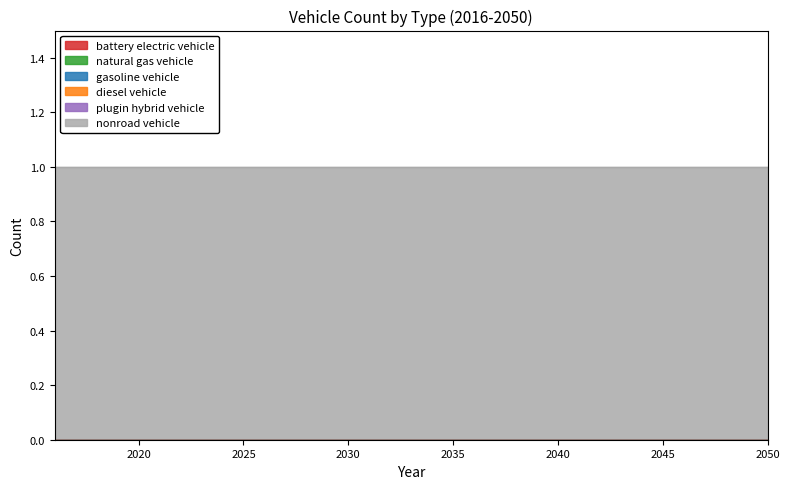

Between 2049 and 2018, which is larger?

2049